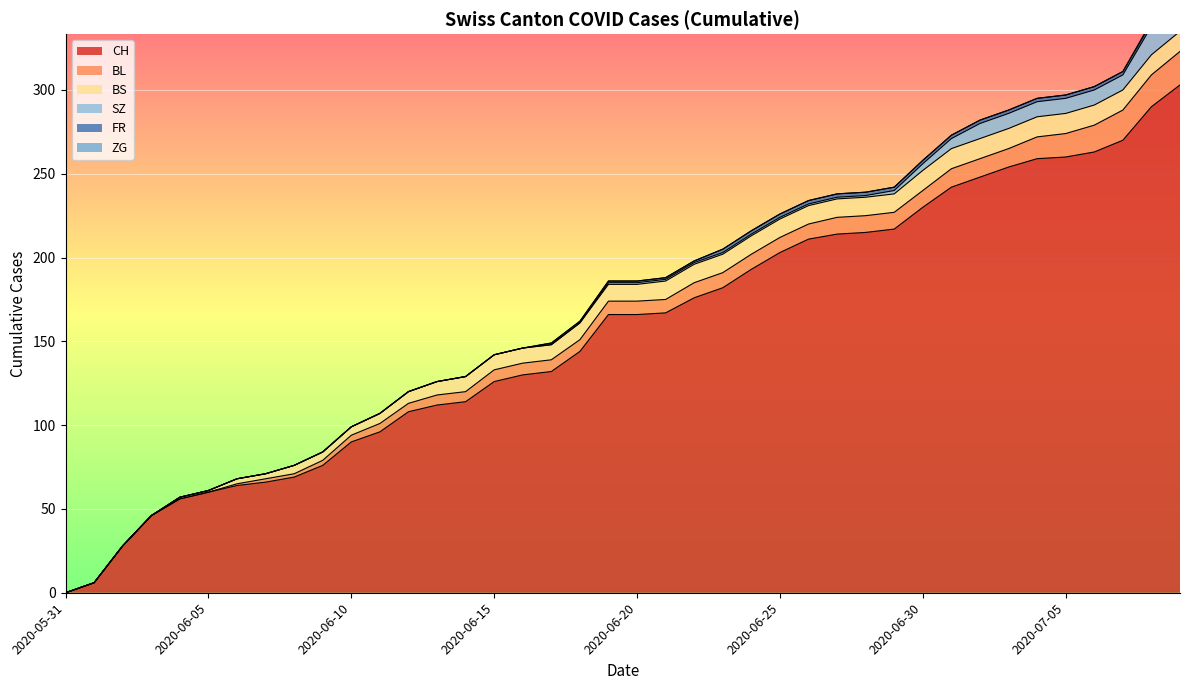

Where is CH nearest to the value 151?

2020-06-18